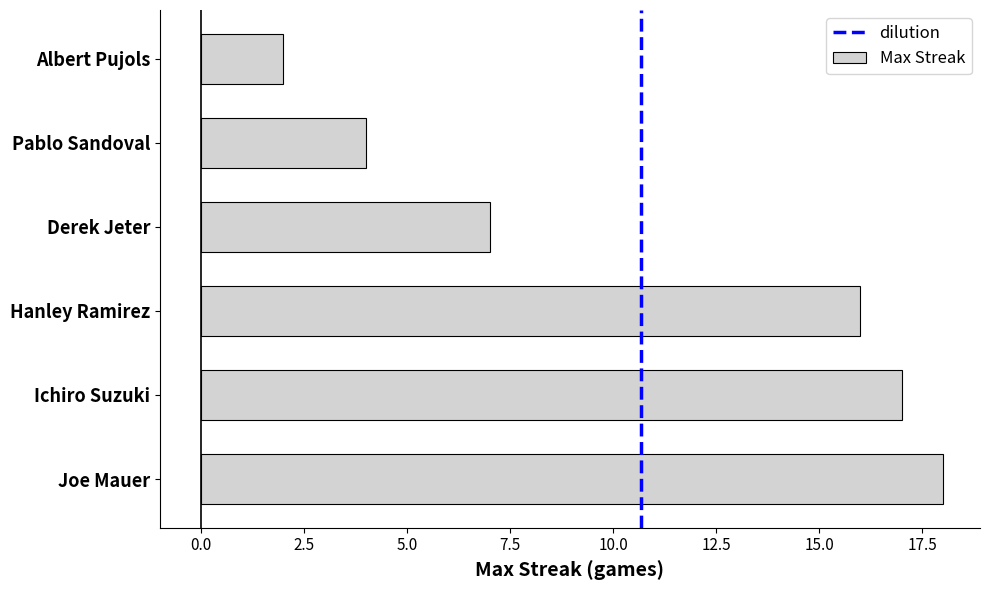

Reading bottom to top, transcribe all the data shown in this chart.

18	17	16	7	4	2